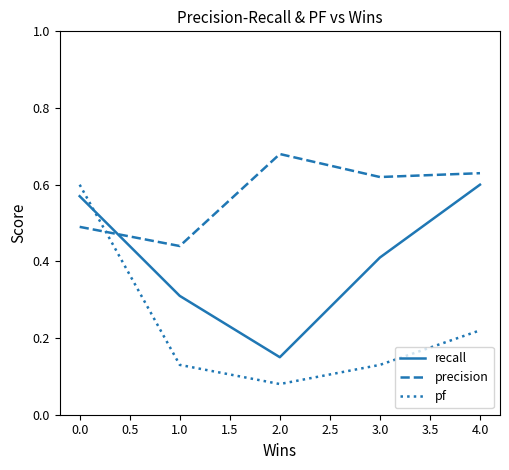

Which series has the widest spread of values?

pf